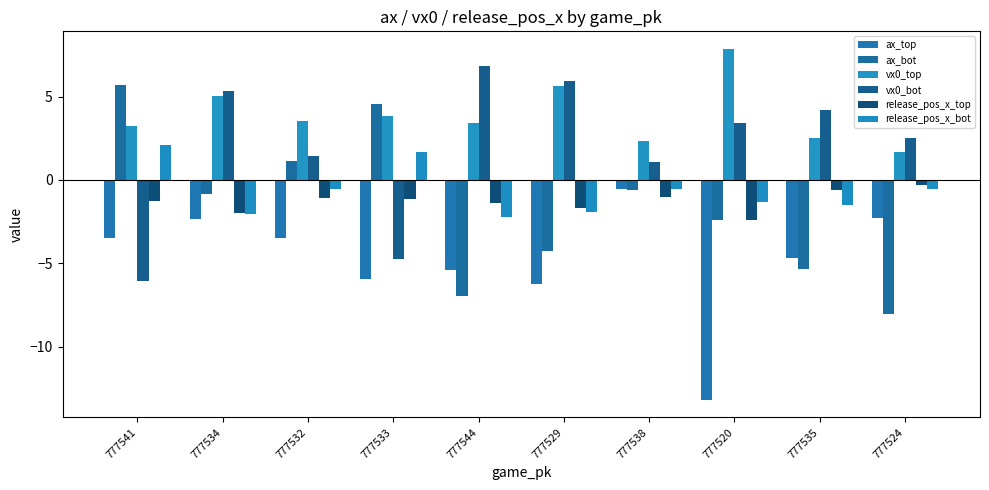

Which category has the highest value in the release_pos_x_bot series?

777541